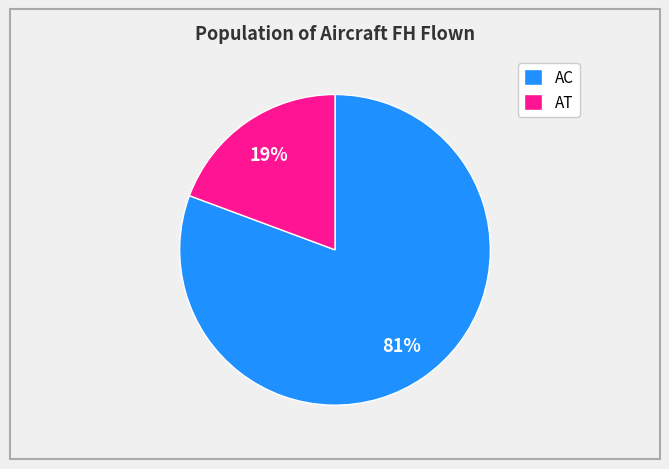

What is the smallest slice in the pie chart?

AT